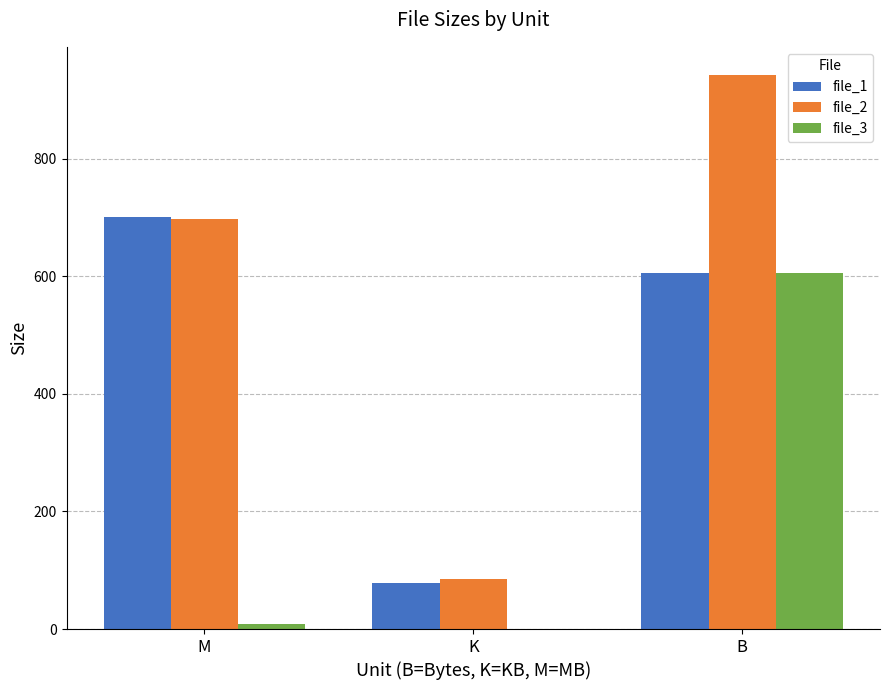

What is the maximum value for file_1?

701.4